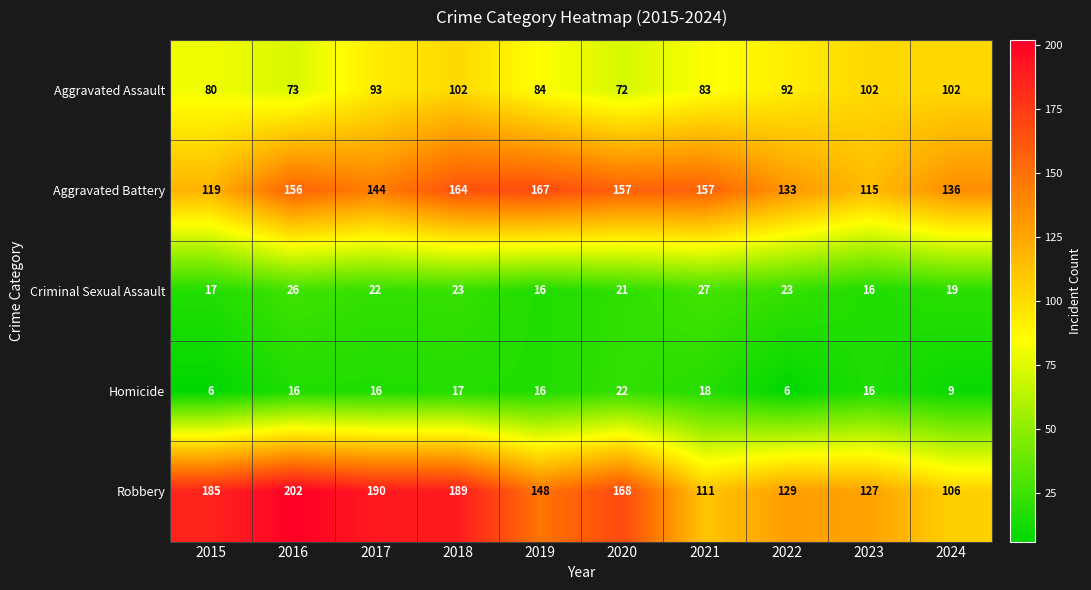

The value of Robbery at 2022 is 215. True or false?

False